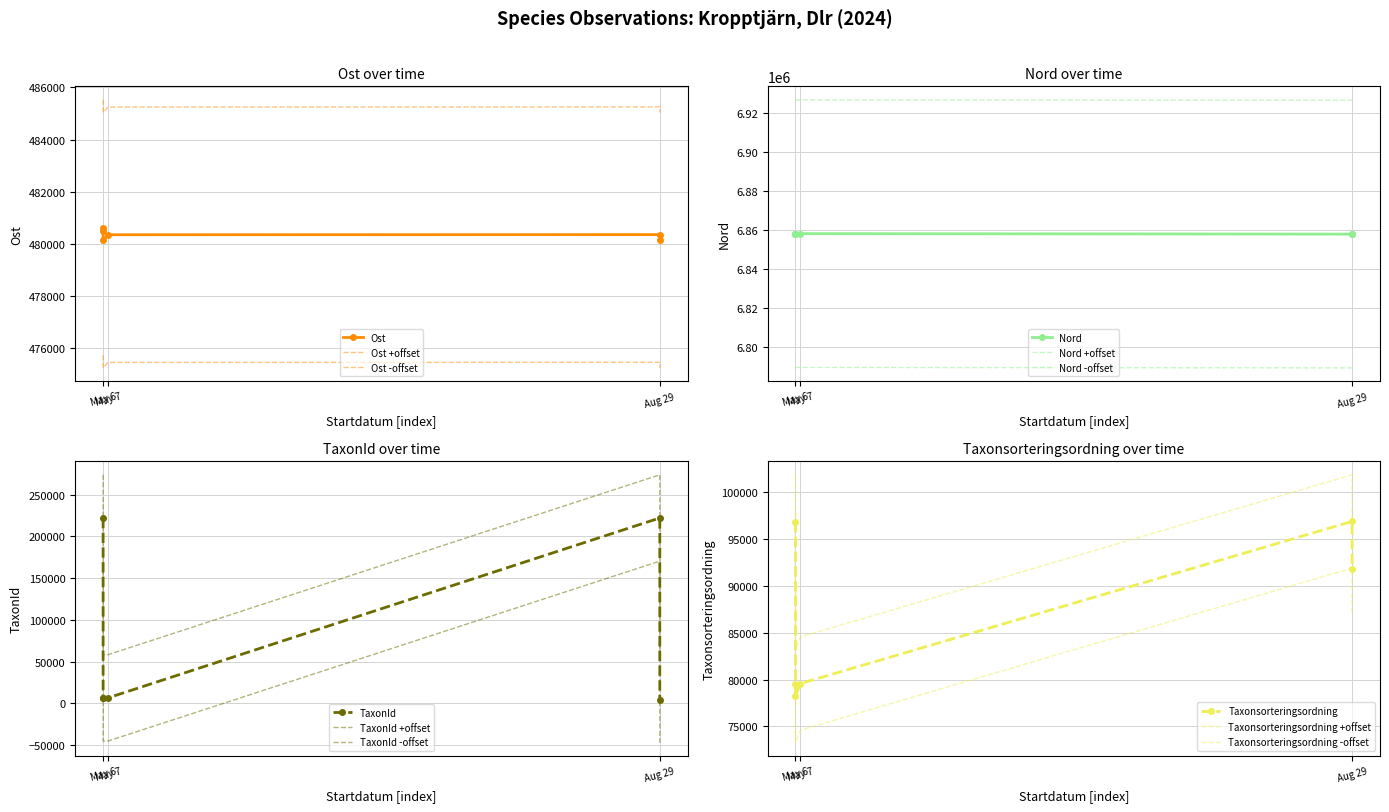

What is the sum of all Taxonsorteringsordning values?

552755.8